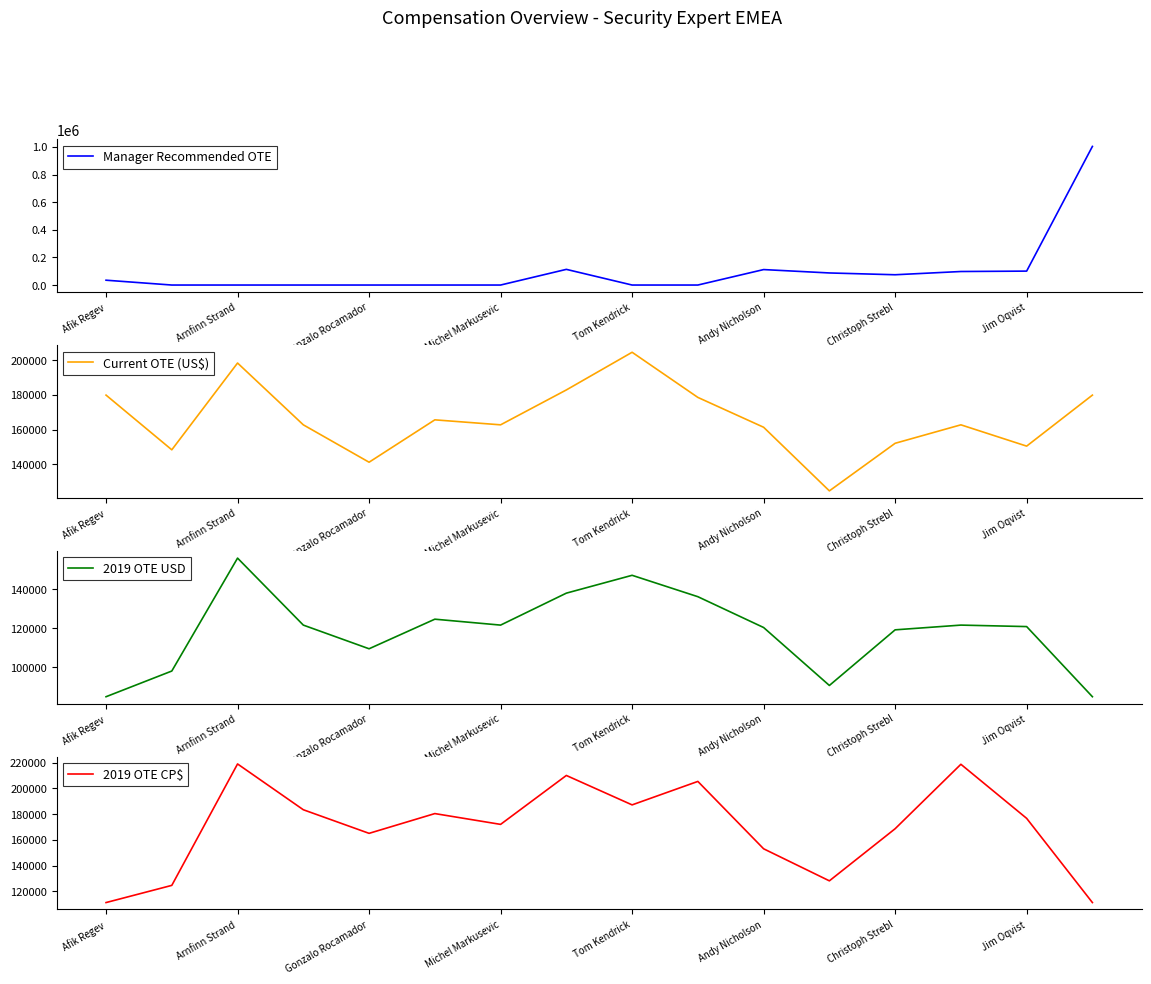

The value of Manager Recommended OTE at Gonzalo Rocamador is 0. True or false?

True